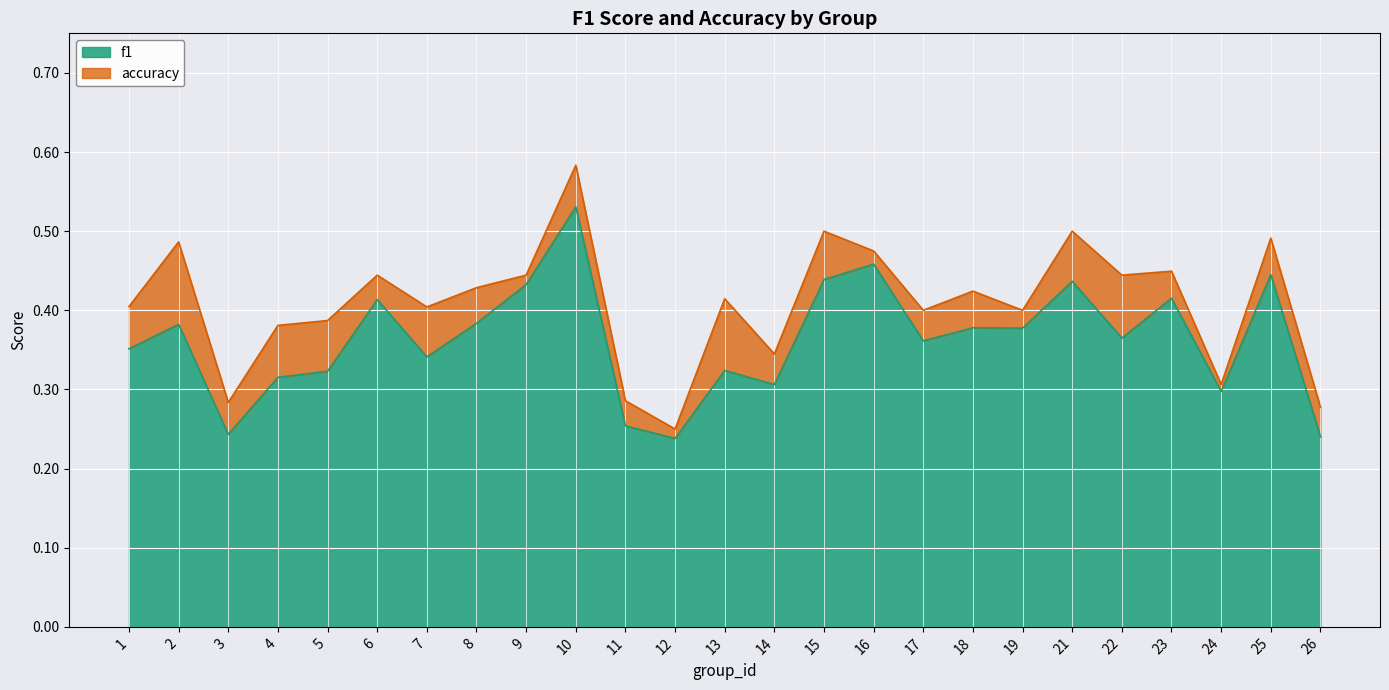

How many distinct data groups are displayed?

2